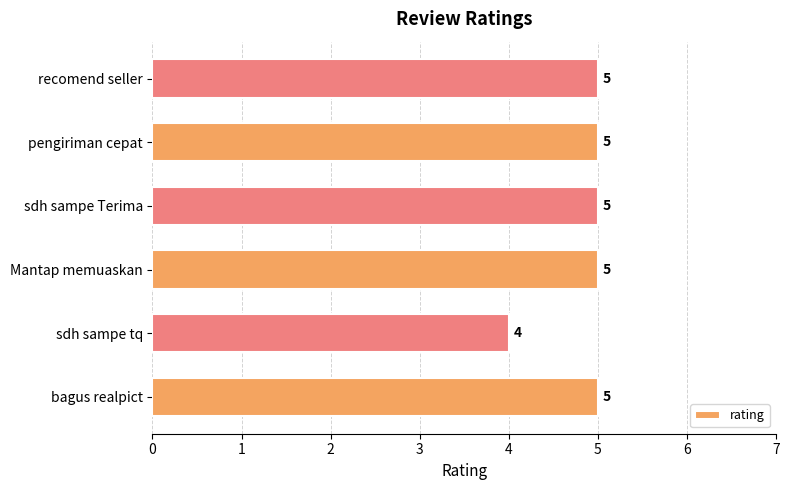

Reading bottom to top, list all the values displayed in this chart.

bagus realpict=5	sdh sampe tq=4	Mantap memuaskan=5	sdh sampe Terima=5	pengiriman cepat=5	recomend seller=5